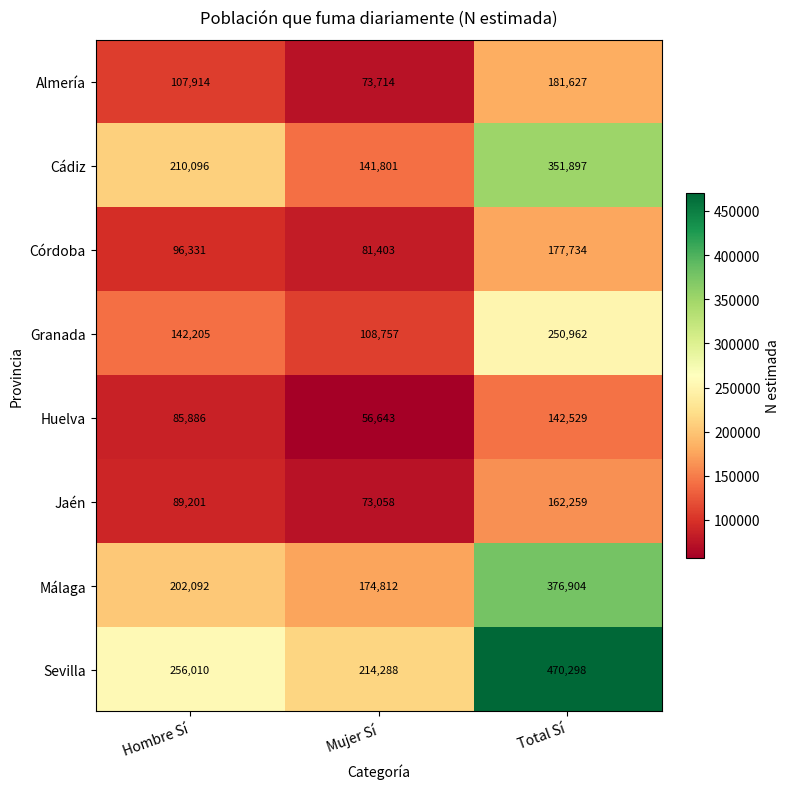

At Mujer Sí, list the series in order from smallest to largest.

Huelva, Jaén, Almería, Córdoba, Granada, Cádiz, Málaga, Sevilla